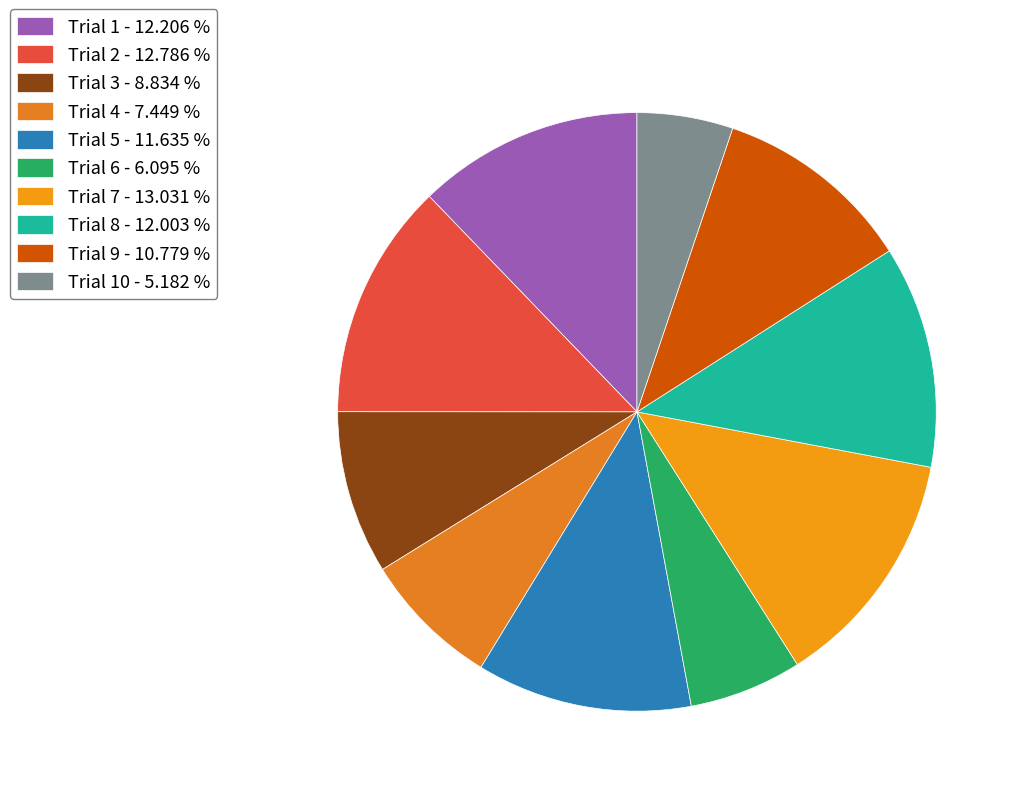

How many segments does this pie chart have?

10